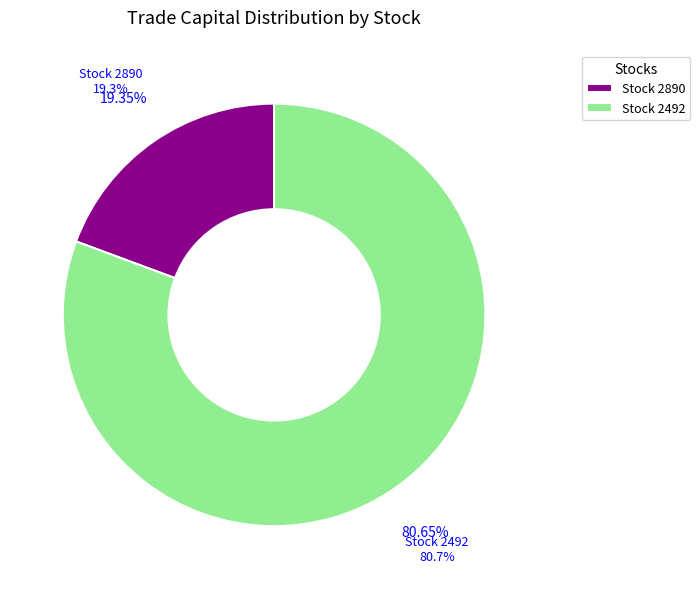

To the nearest percent, what is the difference between the largest and smallest slice percentages?

61%